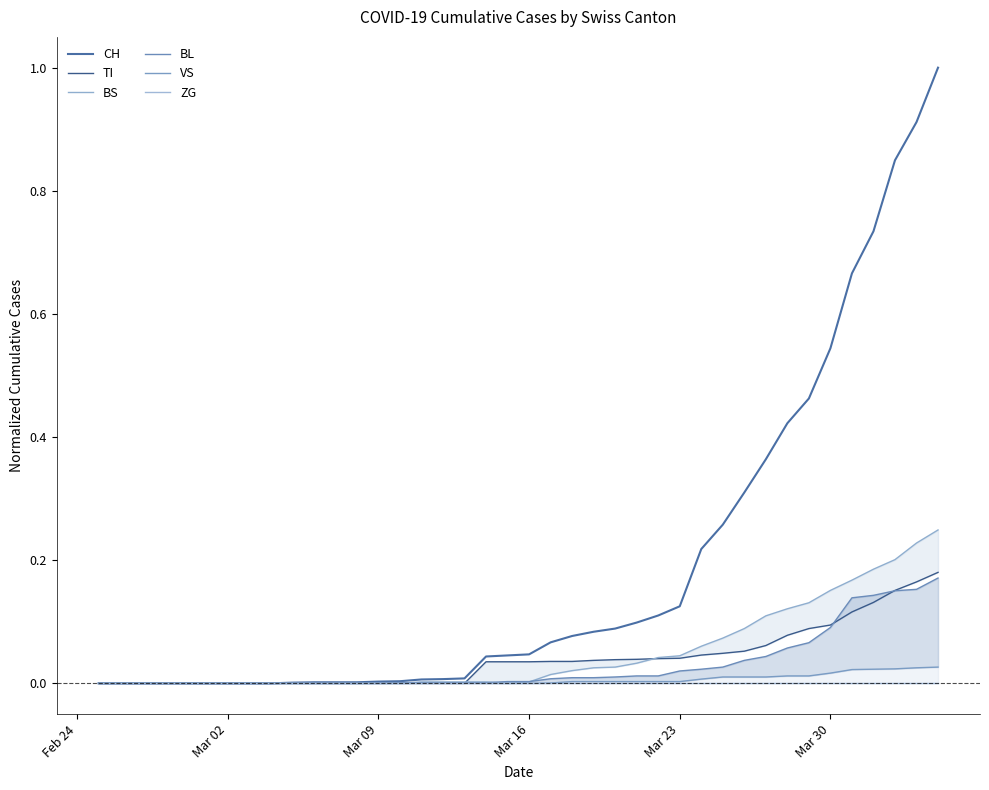

What is the maximum value for CH?

1.0